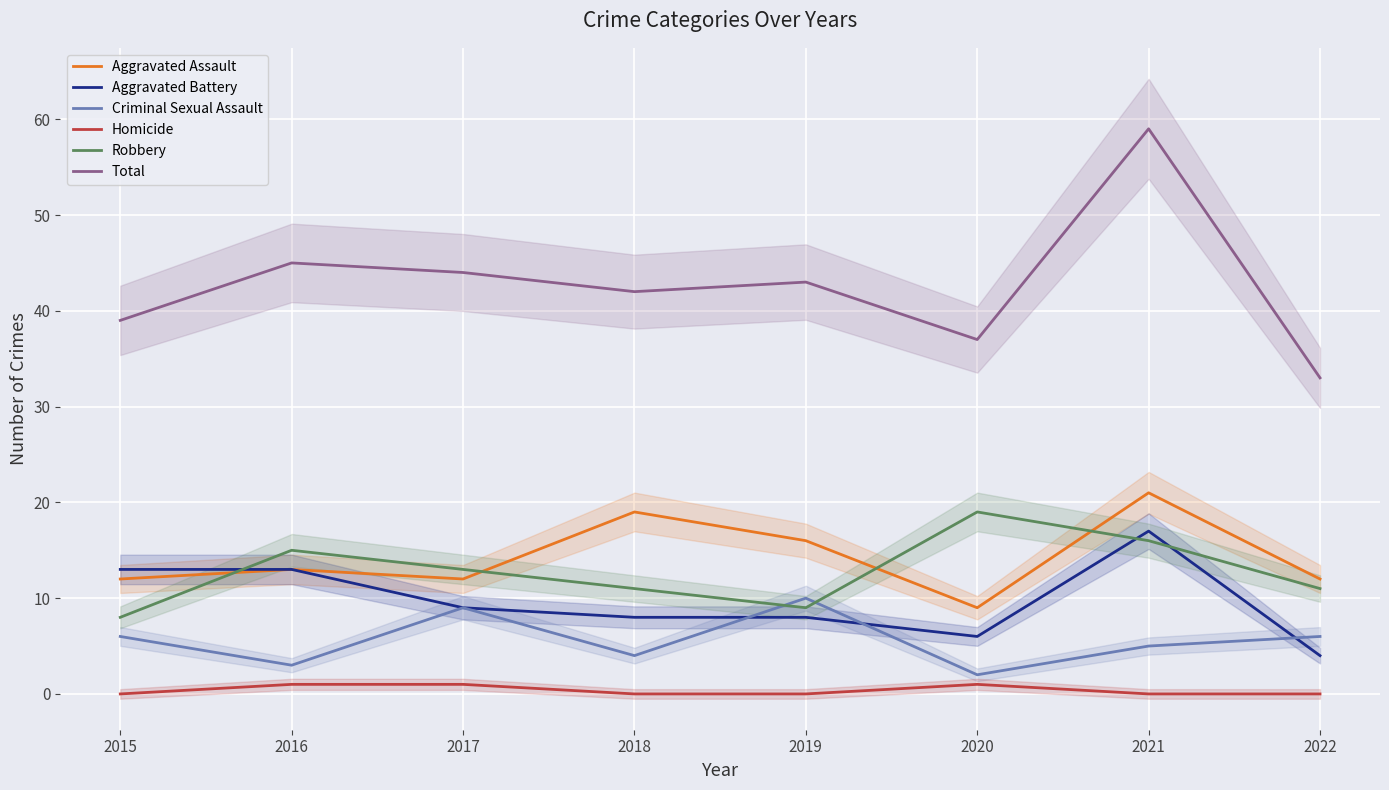

What value does the Robbery series have at 2016, to the nearest 10?

20